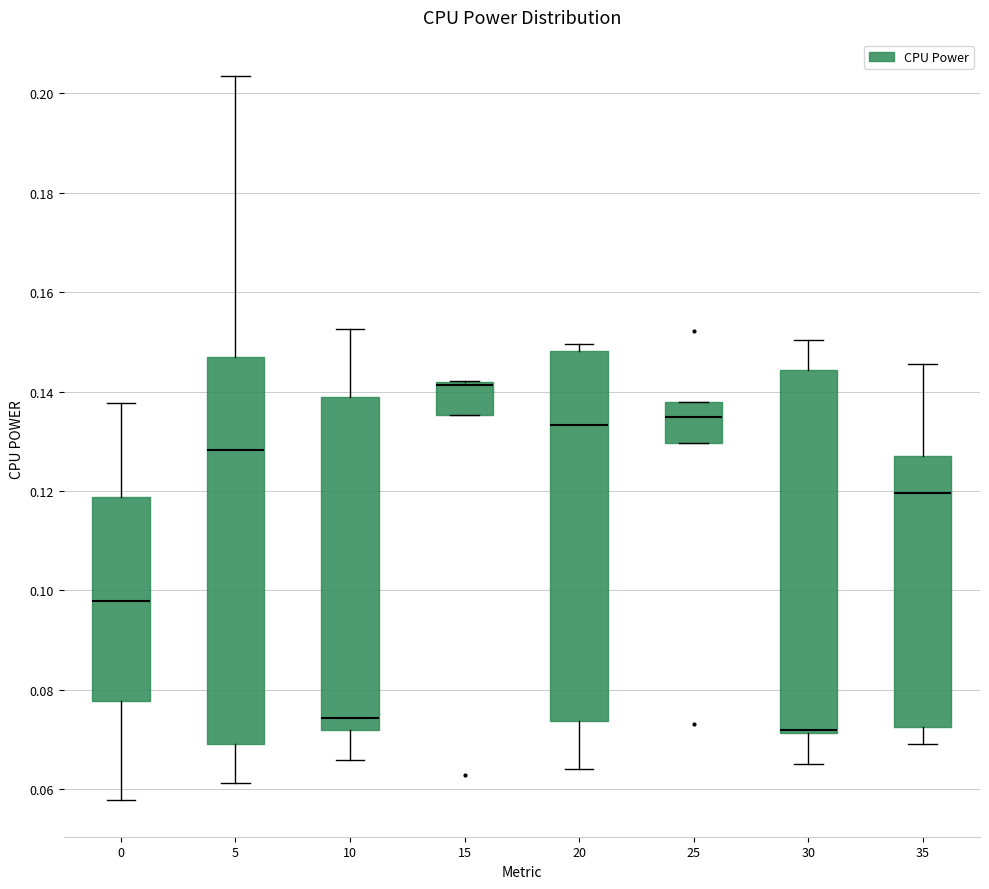

Which box is the tallest, from its lower edge to its upper edge?

5